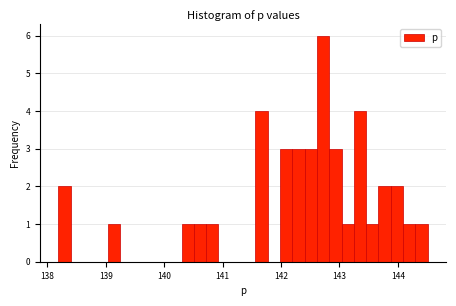

Around what value on the x-axis is the tallest bar? Give the approximate position of its centre, as read against the axis.

142.7